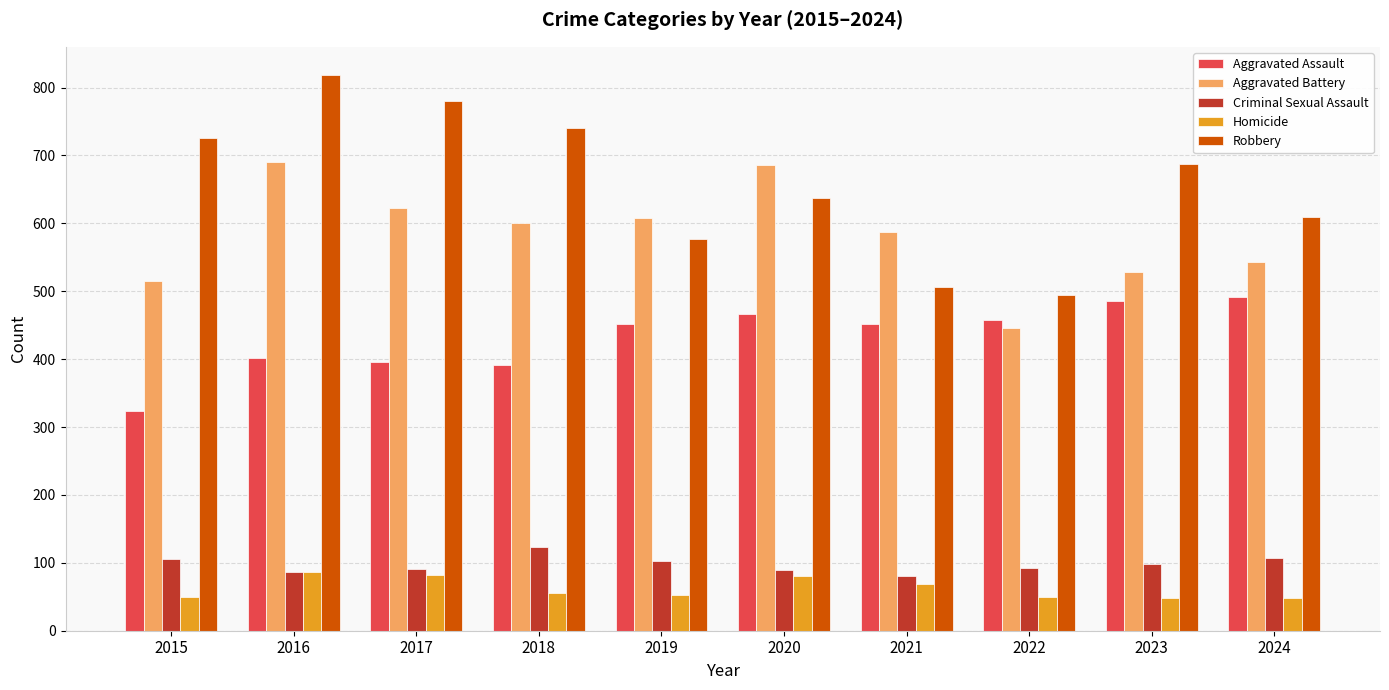

True or false: Robbery has a value of 637 at 2020.

True